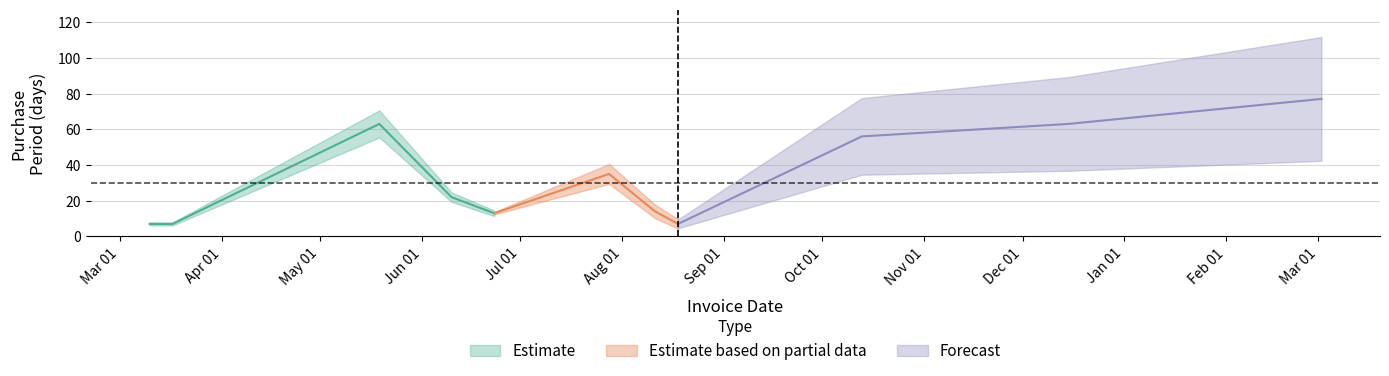

Reading left to right, transcribe all the data shown in this chart.

7	7	63	22	13	35	14	7	56	63	77